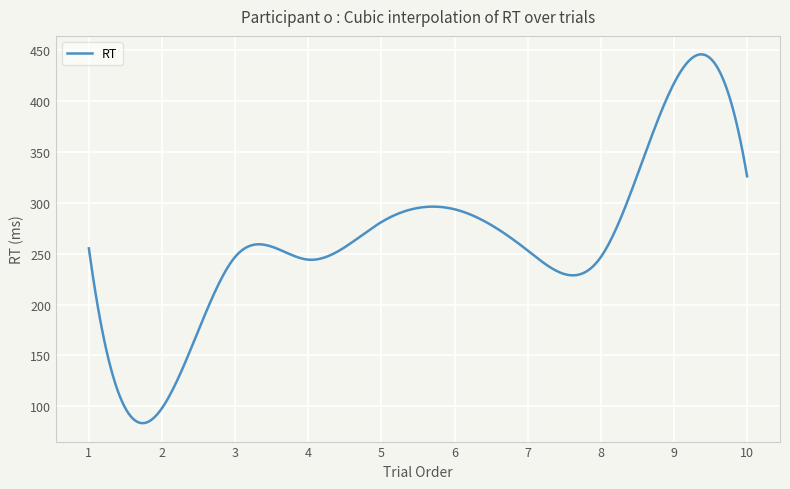

What is the minimum value shown in the chart?

83.5